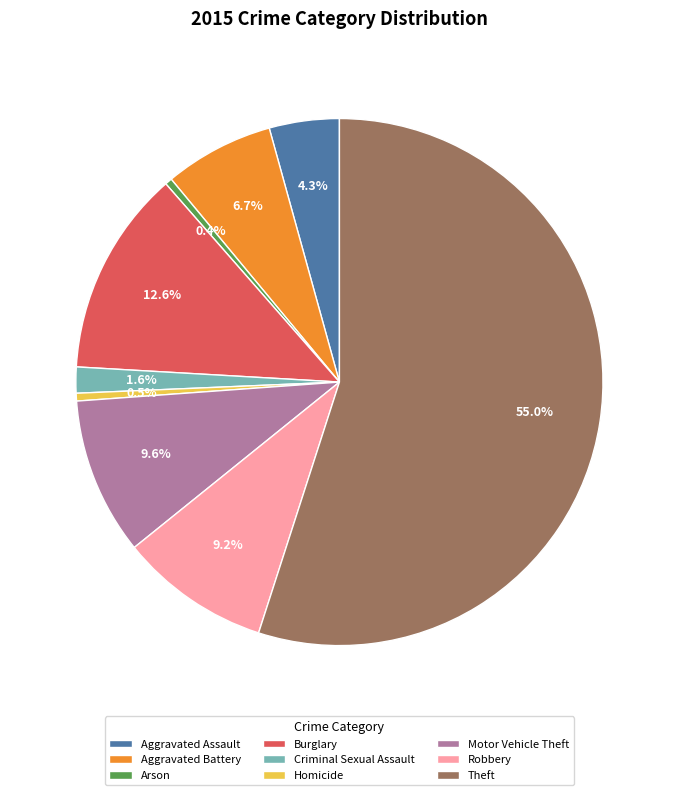

To the nearest percent, what portion does Aggravated Assault represent?

4%